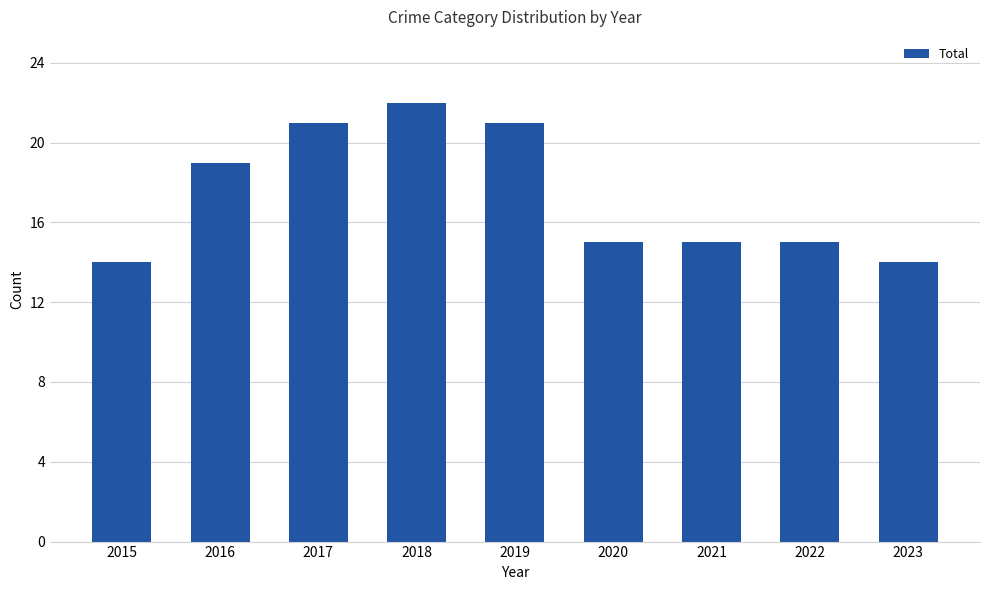

Are the bars grouped side by side (vs. stacked)?

No